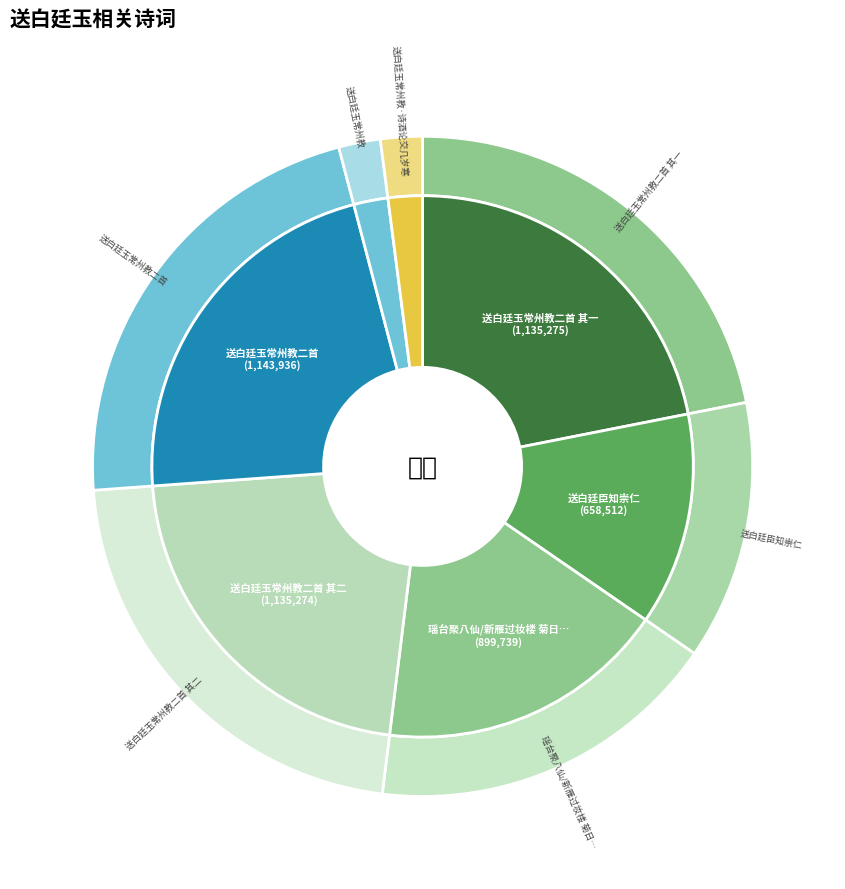

What is the total percentage of 送白廷臣知崇仁 and 瑶台聚八仙/新雁过妆楼 菊日寓义兴，与王觉轩会饮，酒中书送白廷玉?

30.1%